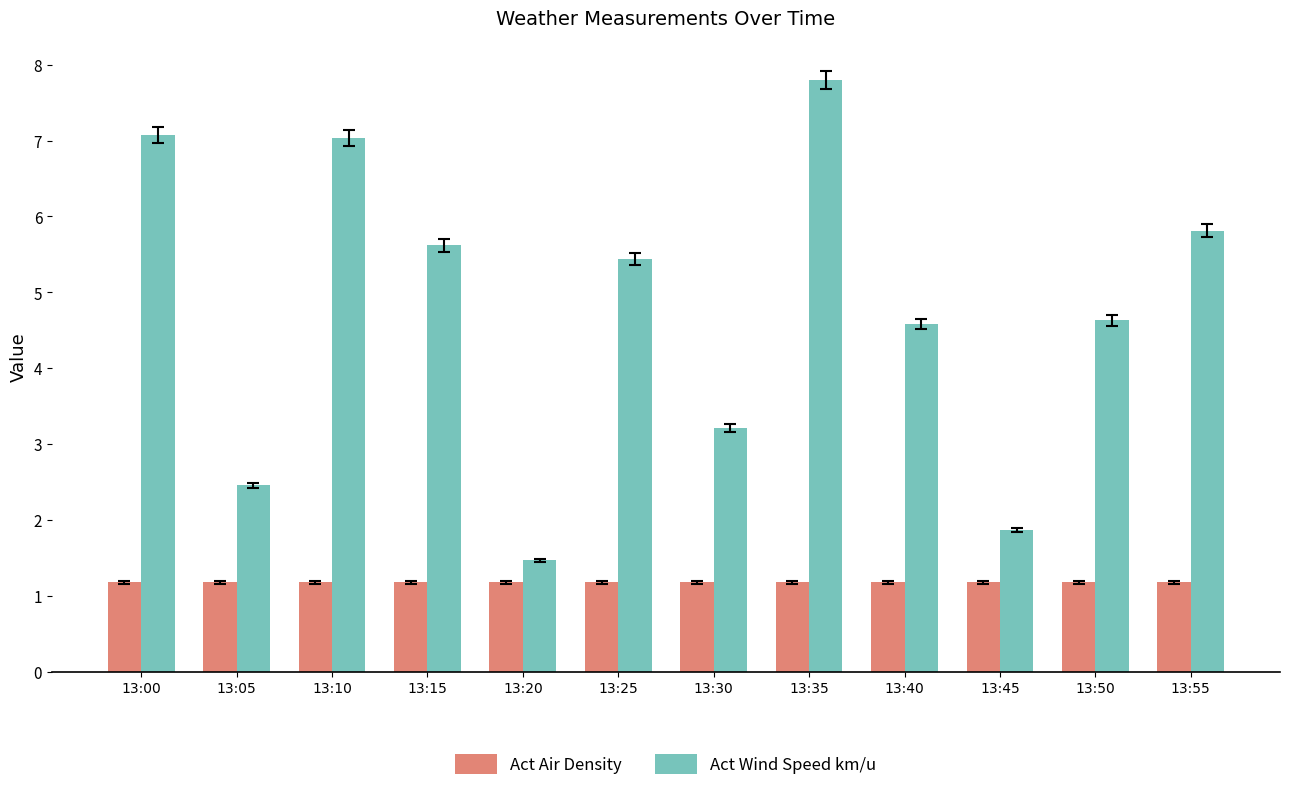

Count the Act Air Density values in the range 1 to 2.

12